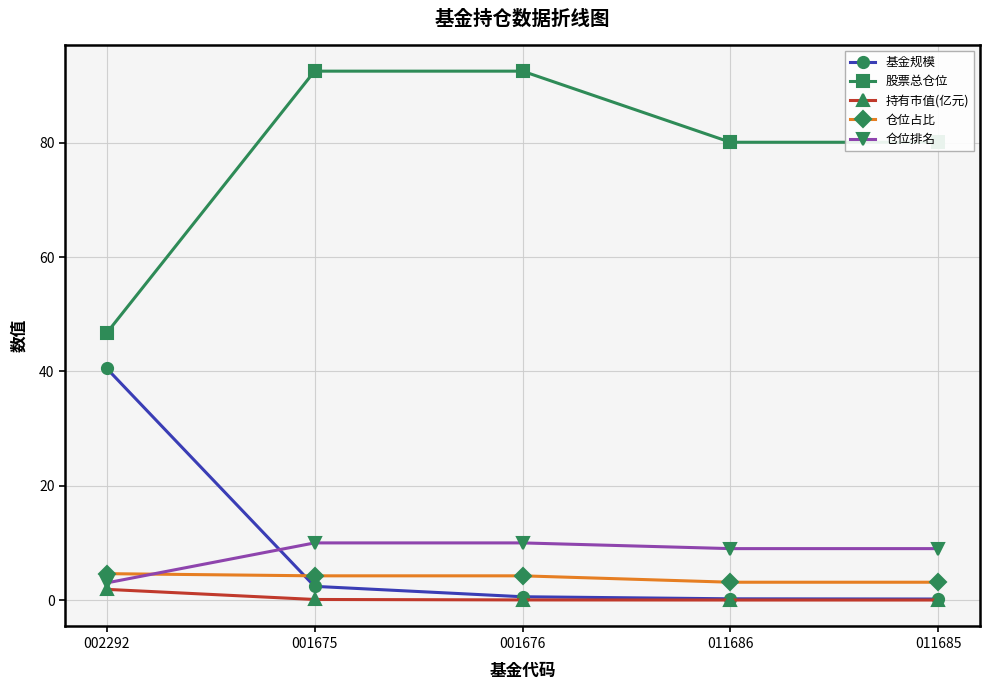

True or false: 仓位排名 and 股票总仓位 cross at least once.

False